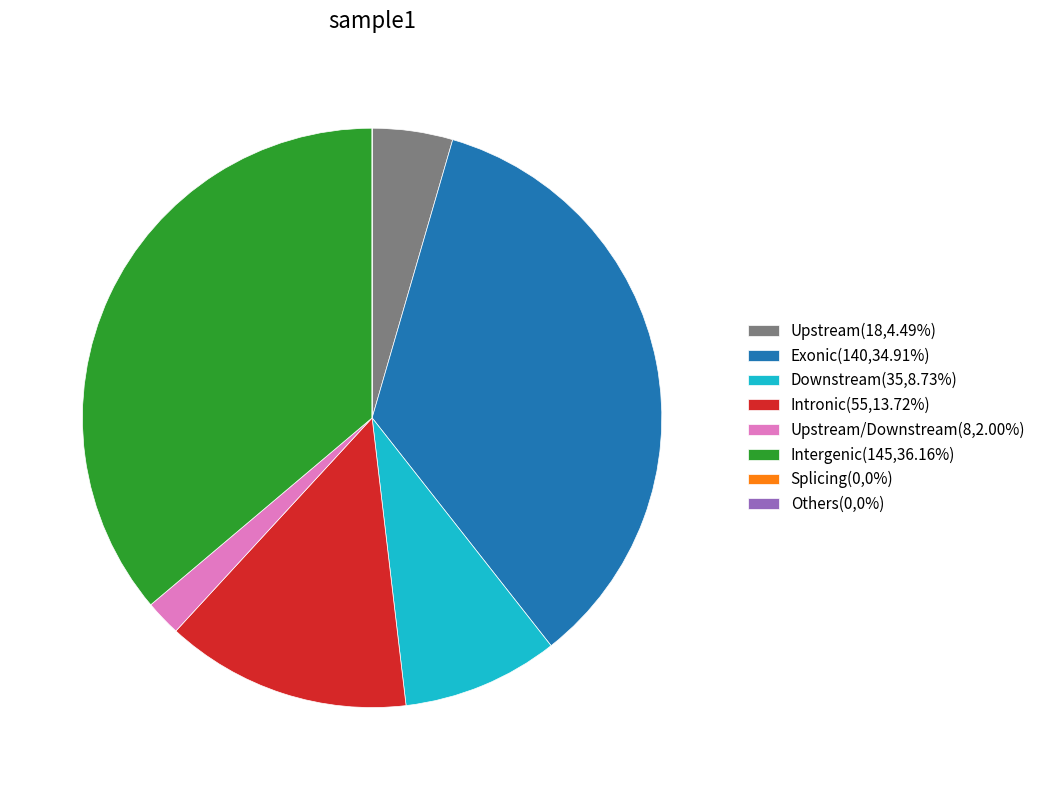

Is there a majority slice in this chart?

No